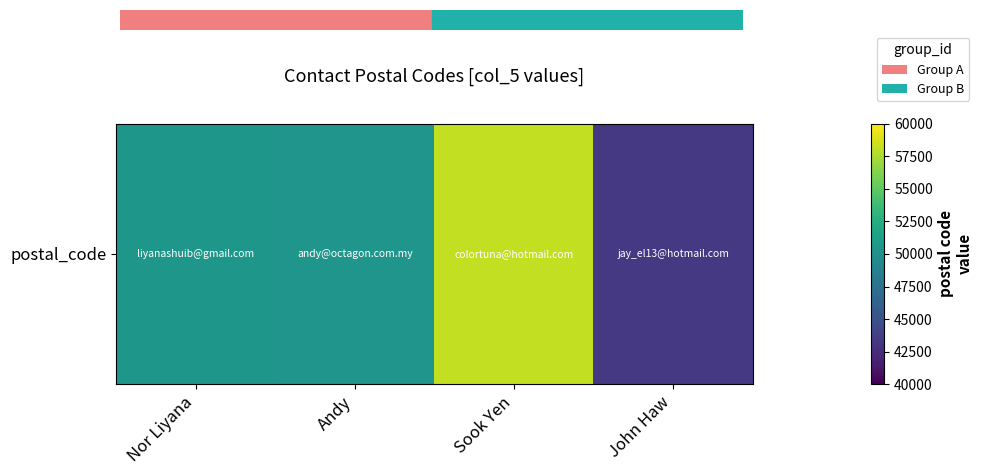

True or false: the data shows 50400 at Andy.

True